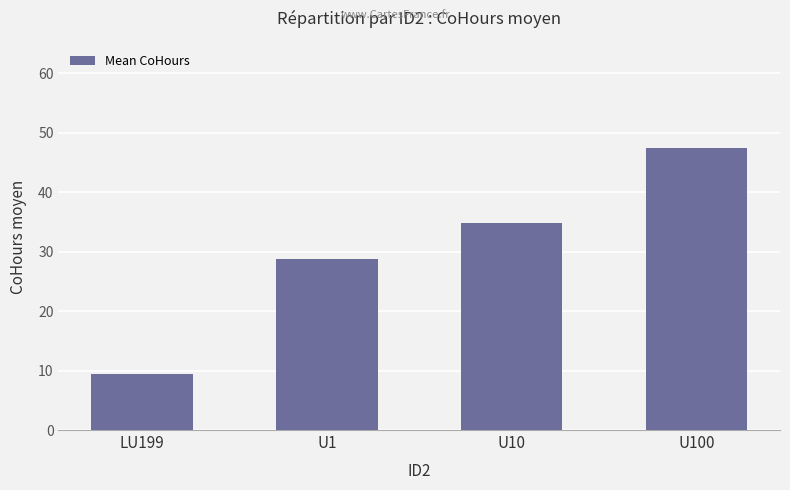

What is the label of the 1st bar from the left?

LU199